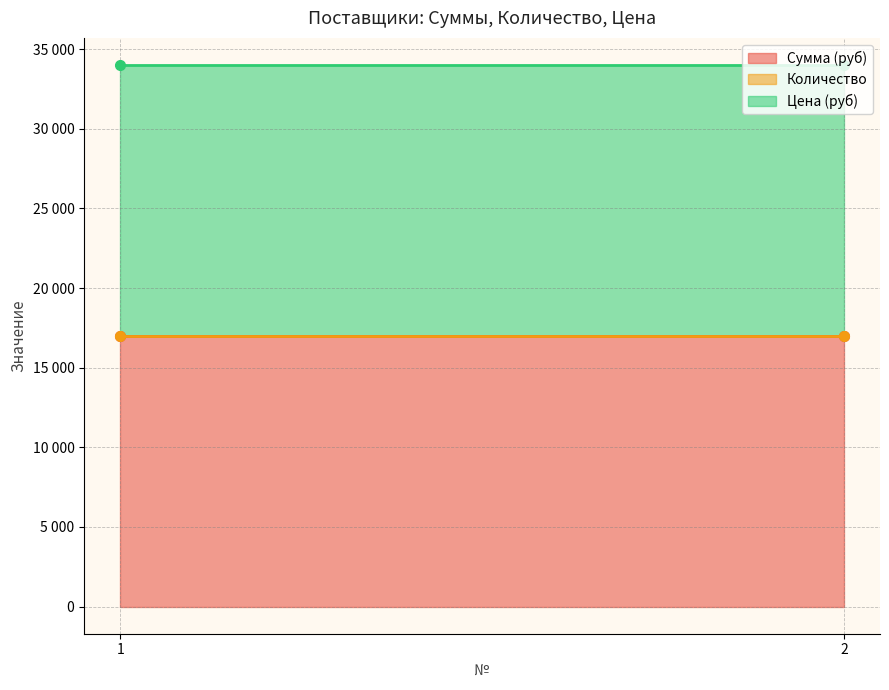

At which category does the chart reach its minimum across all series?

1